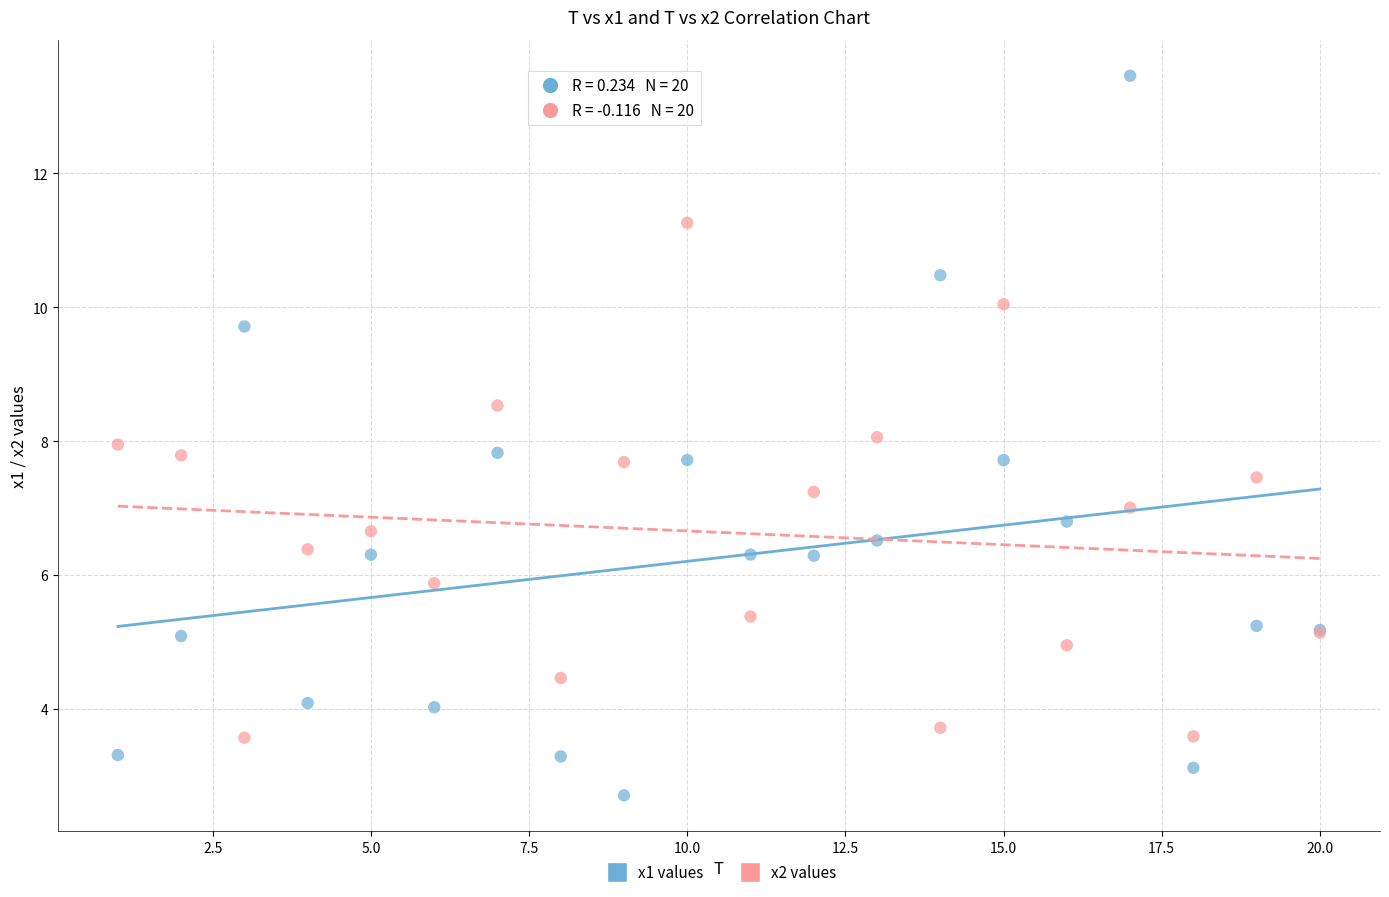

What are all the series names shown in the legend?

x1 values, x2 values